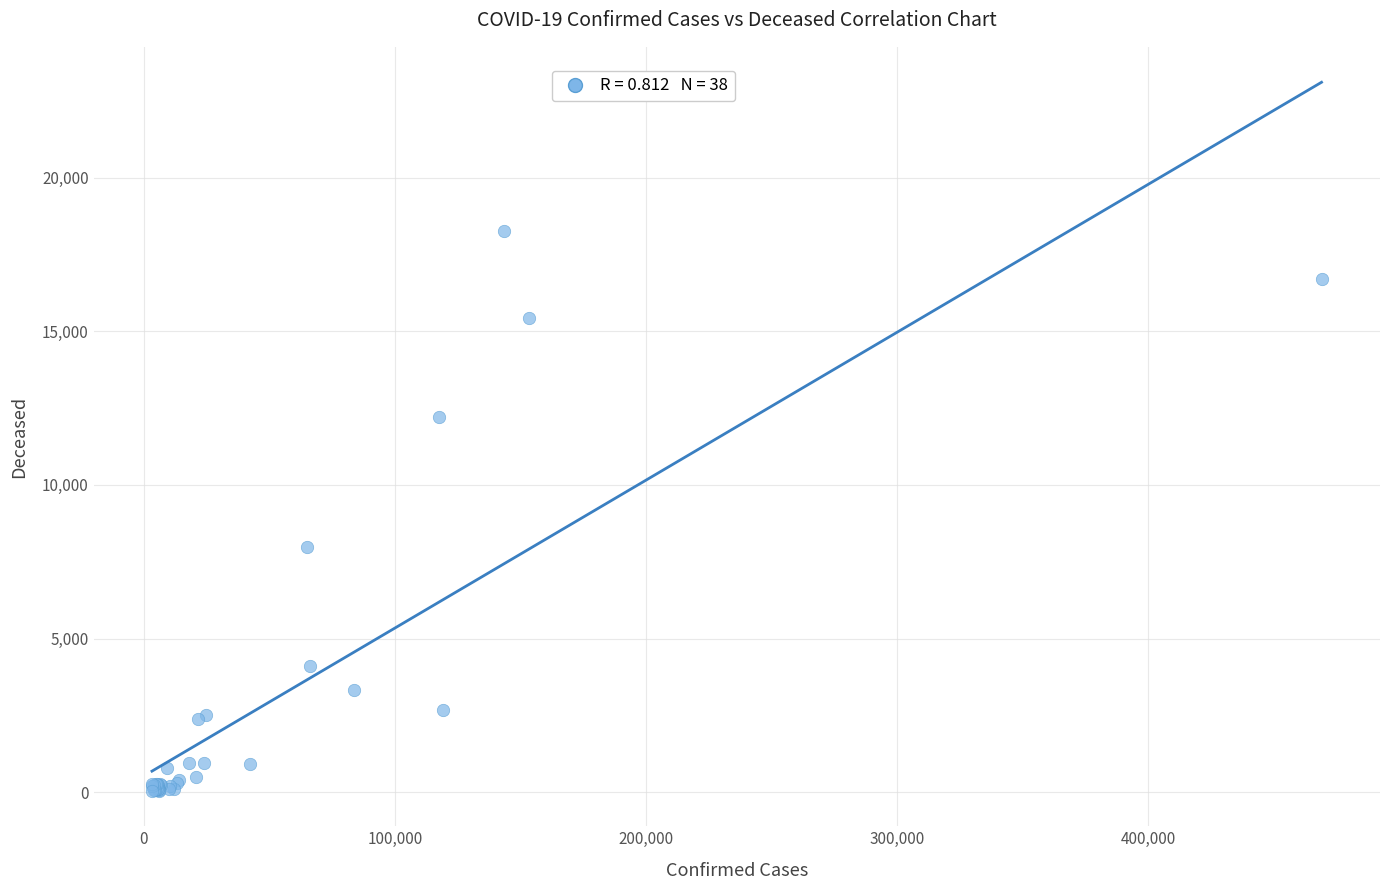

What Y value in the scatter plot is closest to 9161?

7978